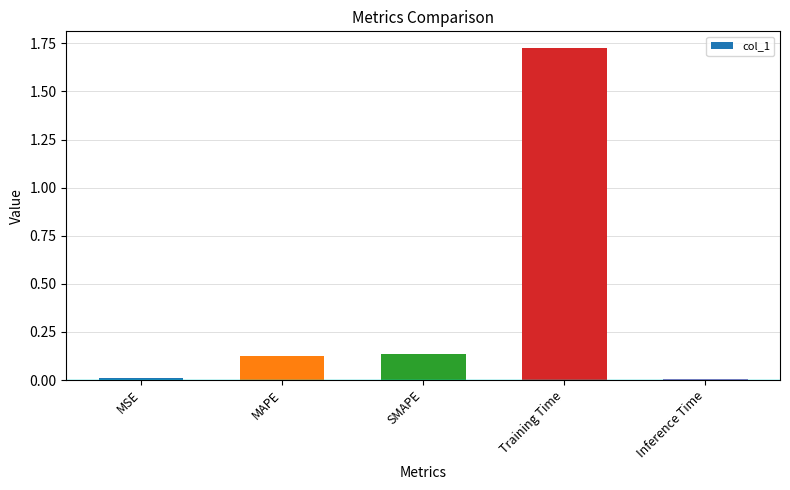

What is the sum of all values?

2.0